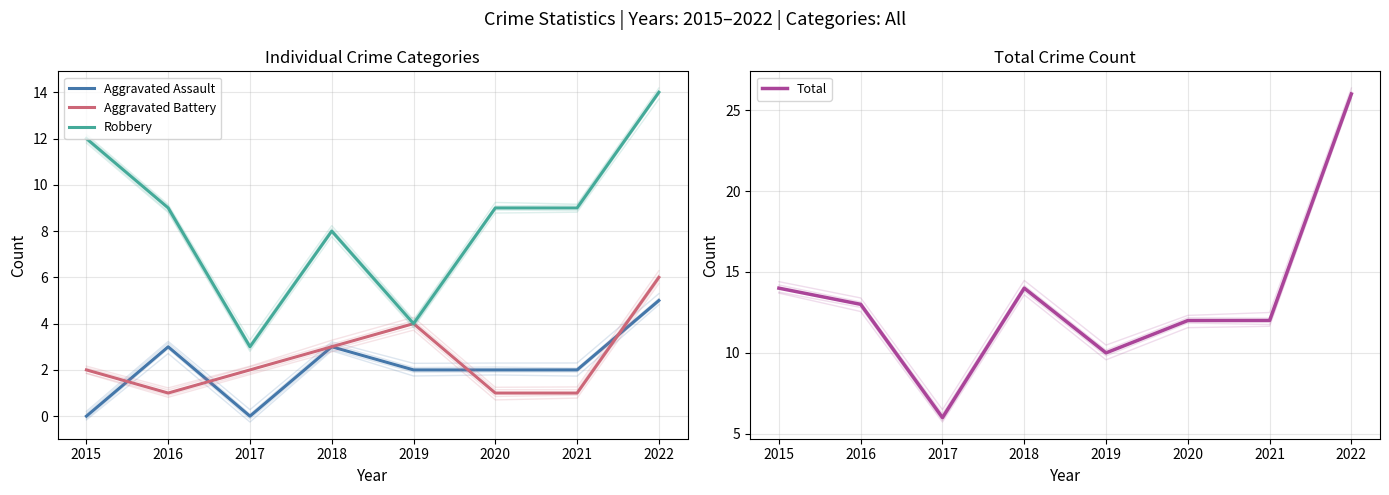

Which series changed the most between 2018 and 2020?

Aggravated Battery